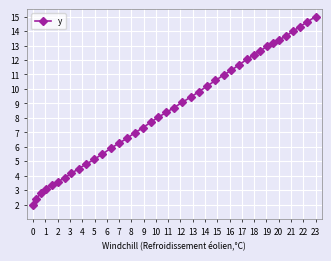

What is the value of the 7th point from the left?

3.9